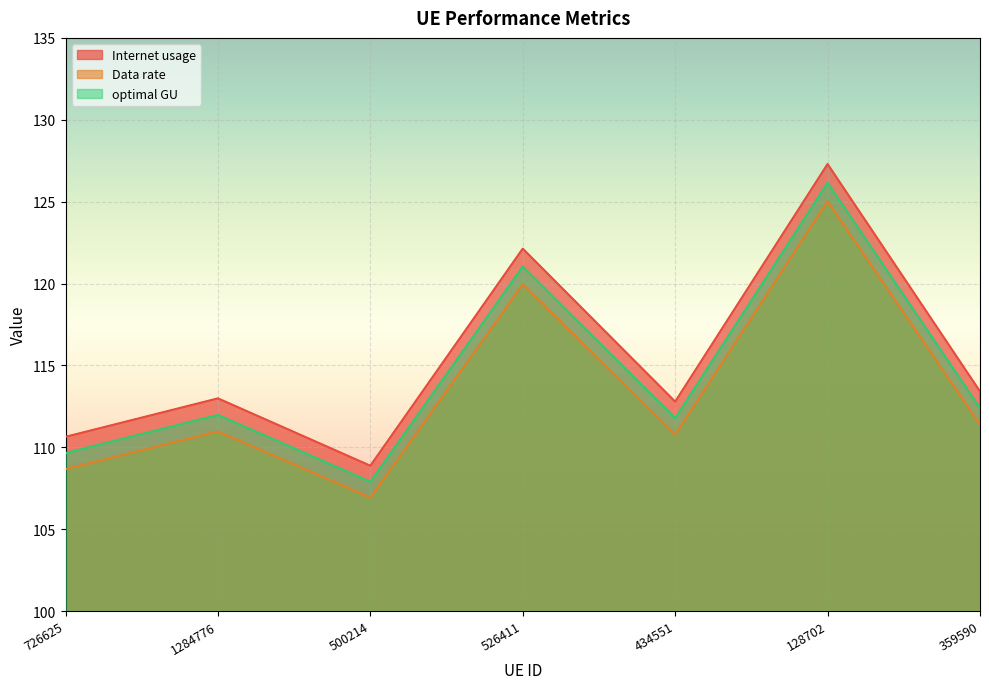

Reading right to left, transcribe all the data shown in this chart.

Internet usage: 359590=113.4	128702=127.3	434551=112.8	526411=122.1	500214=108.9	1284776=113.0	726625=110.6
Data rate: 359590=111.4	128702=125.0	434551=110.8	526411=120.0	500214=106.9	1284776=111.0	726625=108.7
optimal GU: 359590=112.4	128702=126.2	434551=111.8	526411=121.0	500214=107.9	1284776=112.0	726625=109.6